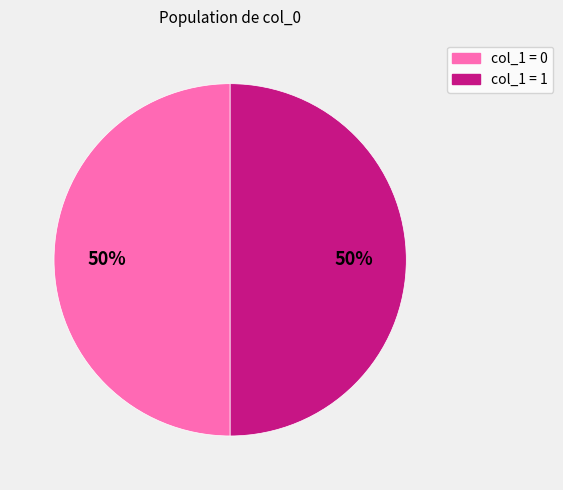

To the nearest percent, what is the average slice percentage?

50%